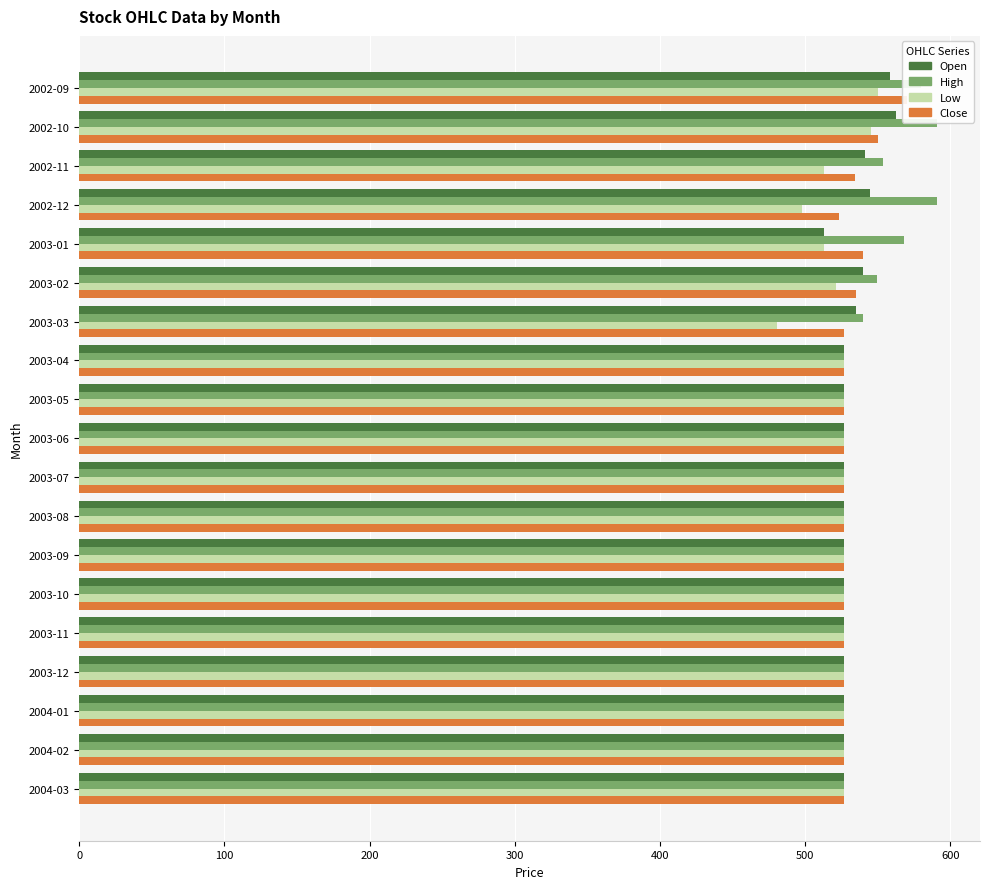

What is the average value of the Close series?

531.9